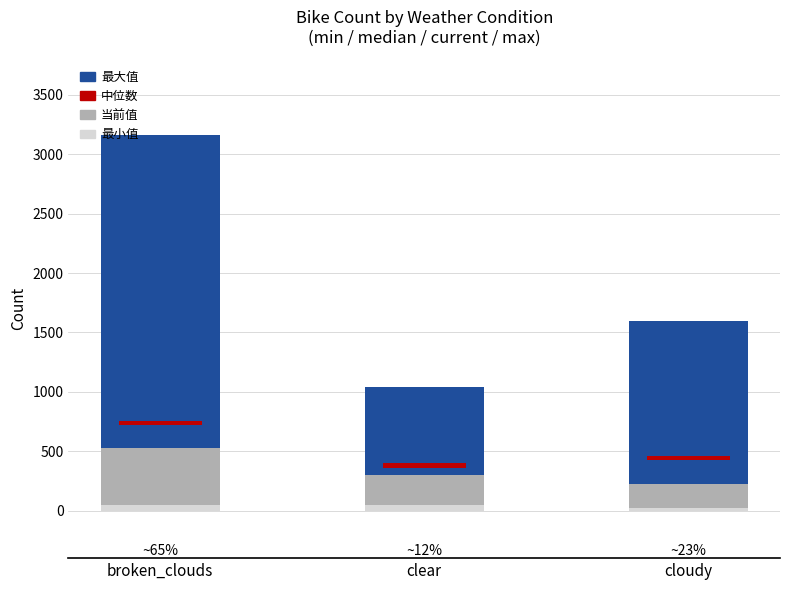

True or false: 中位数 has a value of 199 at cloudy.

True